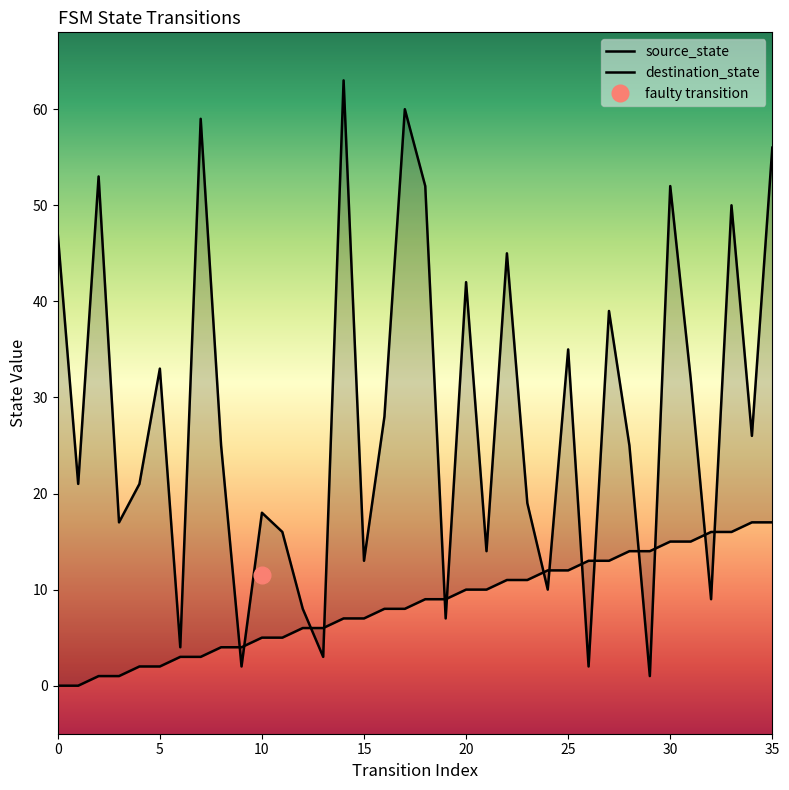

After their last crossing, which series has the higher values: source_state or destination_state?

destination_state